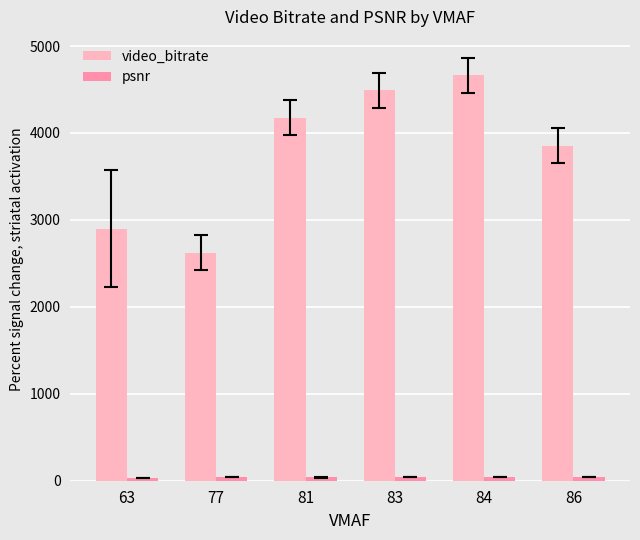

At which category is the sum across all series the highest?

84